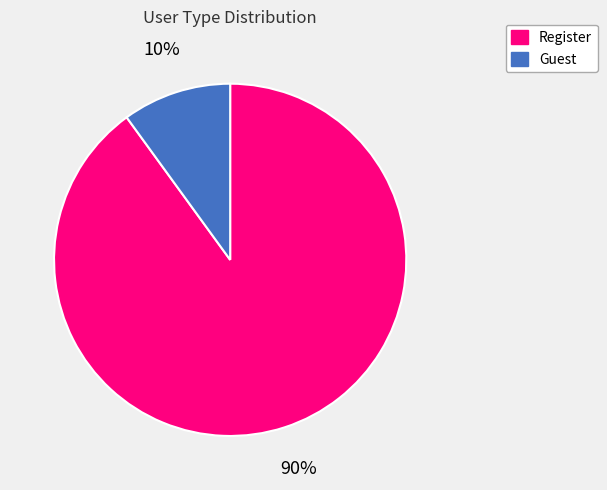

Count the number of slices in the pie.

2